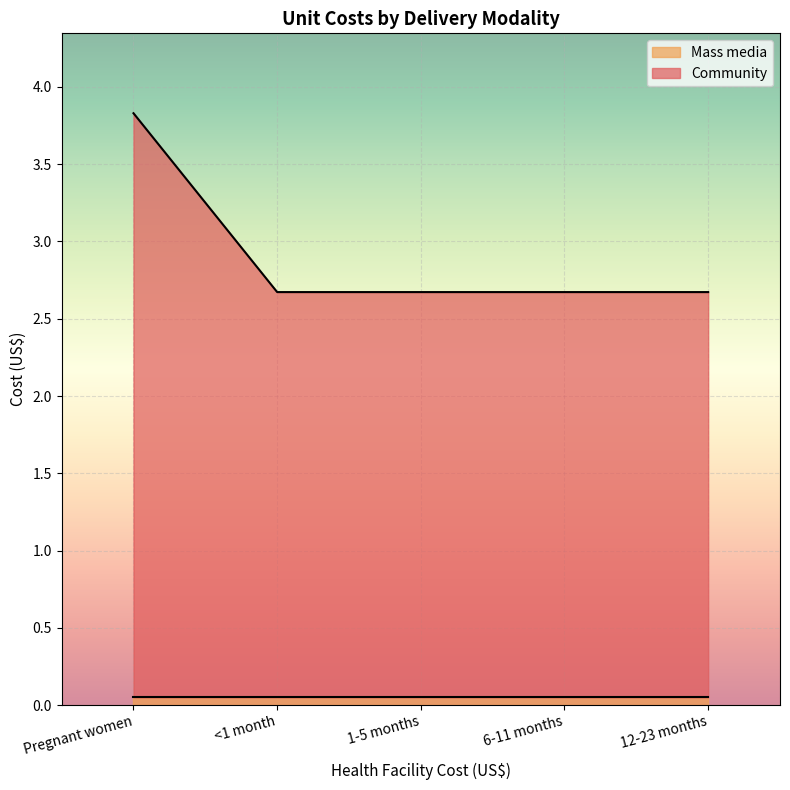

What is the sum of the values at 1-5 months and Pregnant women?

6.5